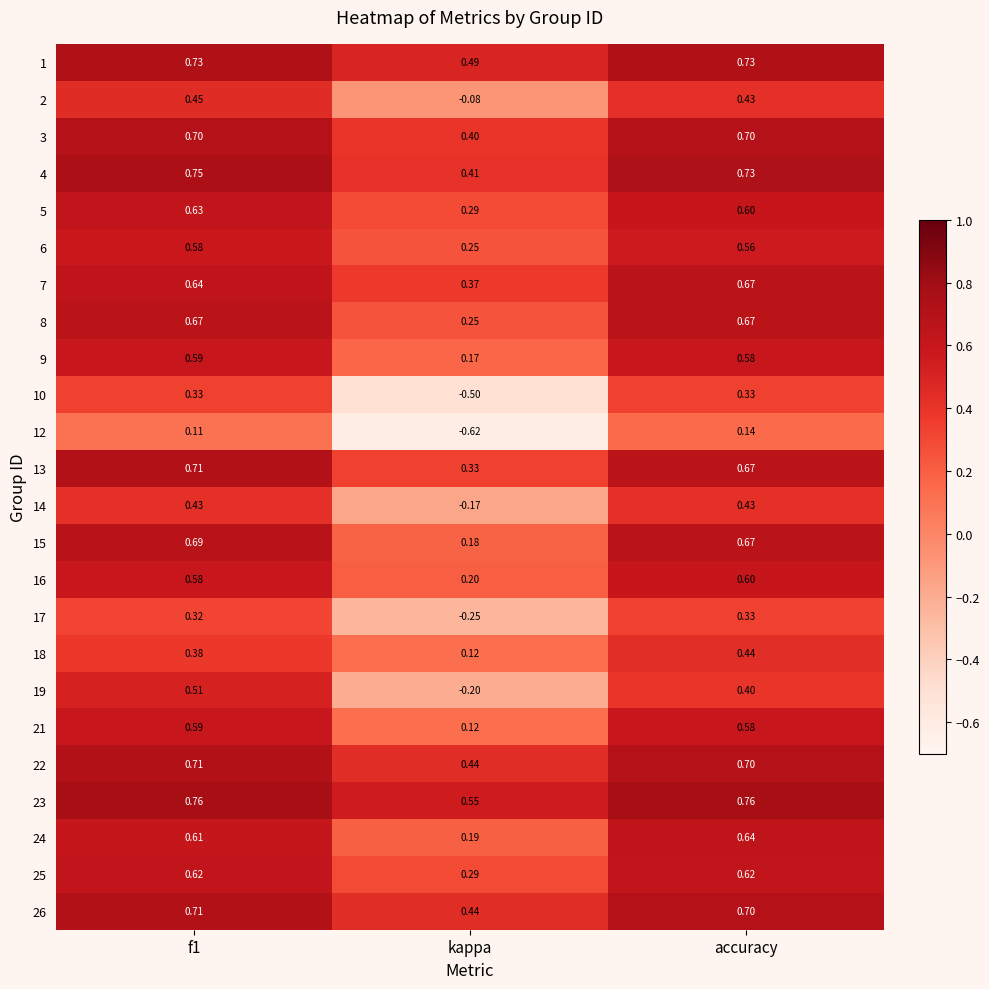

At which label is 19 closest to 0?

kappa